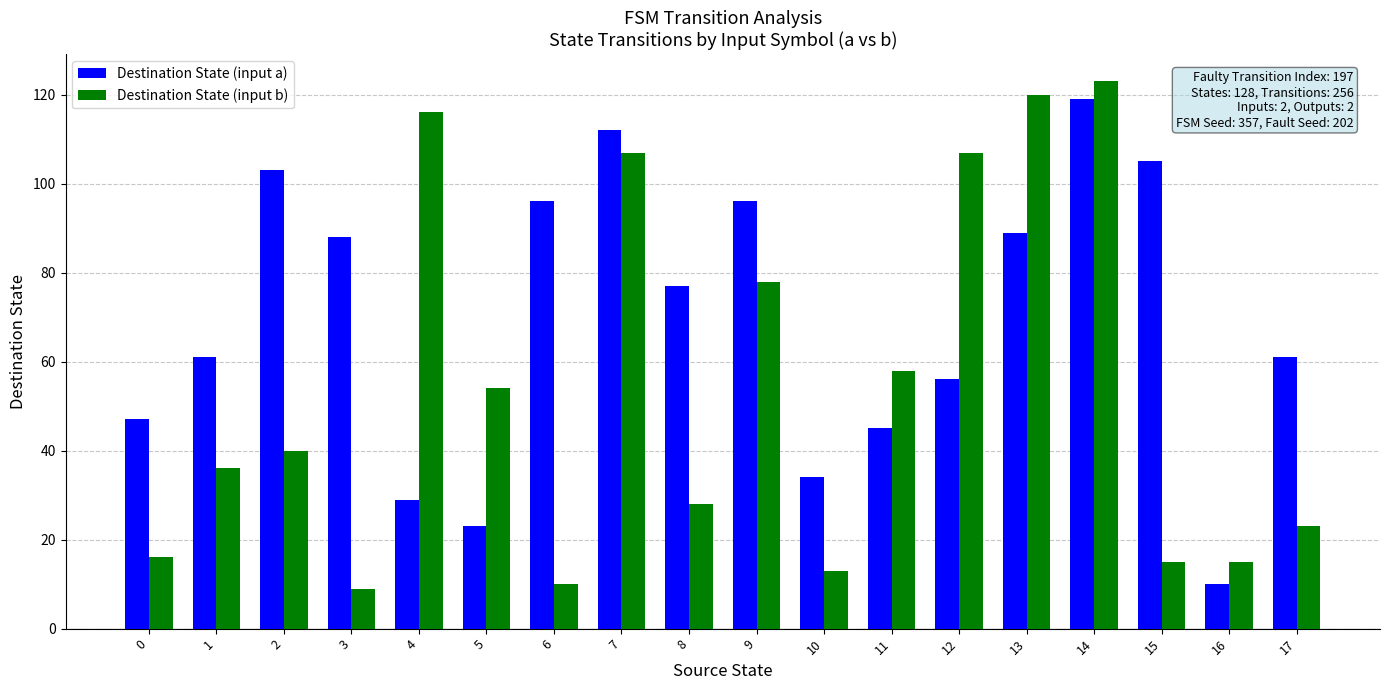

The Destination State (input b) series shows 28 at 12. True or false?

False